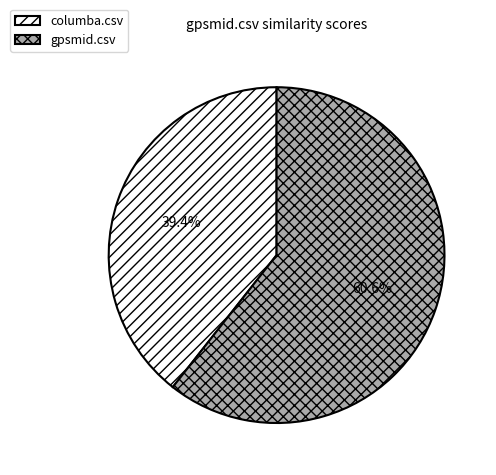

To the nearest percent, what portion does gpsmid.csv represent?

61%